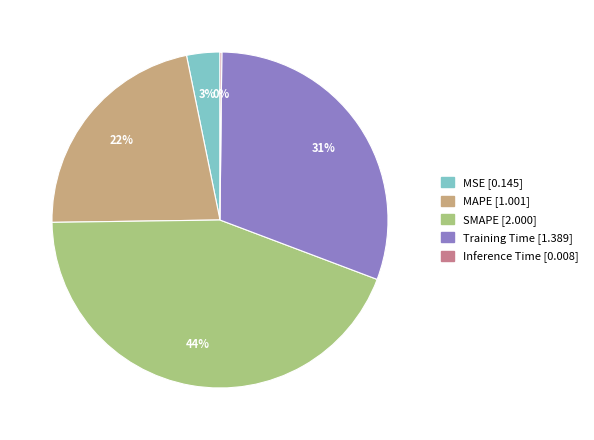

Does any single category account for the majority?

No